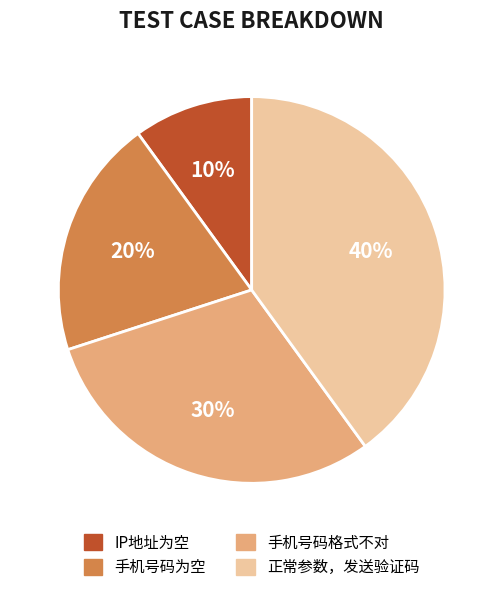

To the nearest percent, what is the difference between the largest and smallest slice percentages?

30%